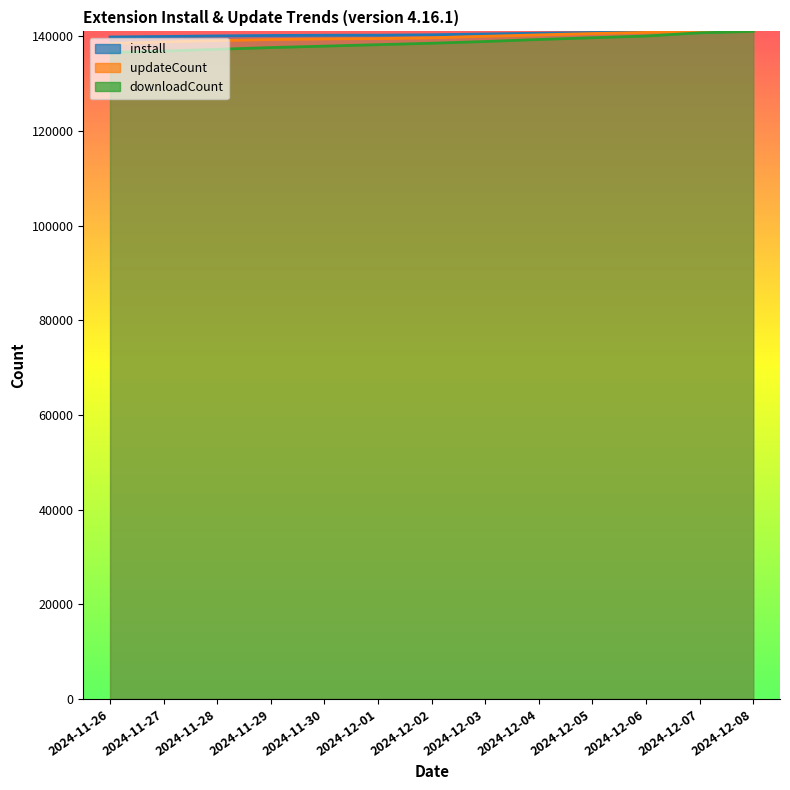

At which label does install reach its peak?

2024-12-08